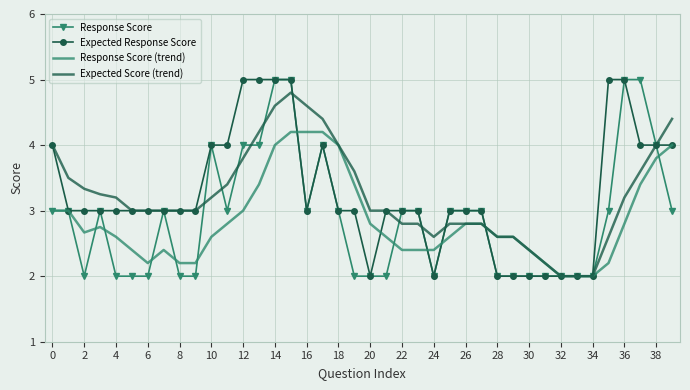

What is the maximum value shown in the chart?

5.0